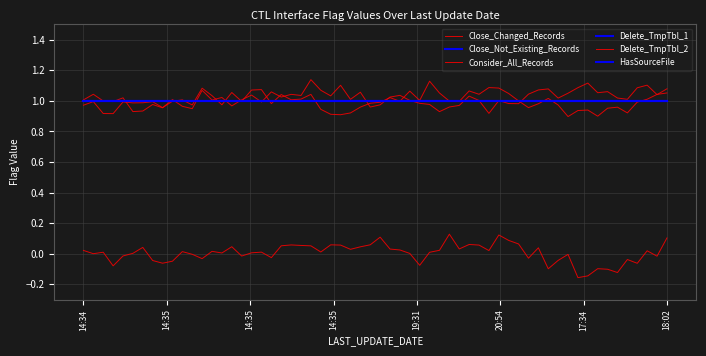

At which label does HasSourceFile reach its peak?

2016-12-09 14:34:49